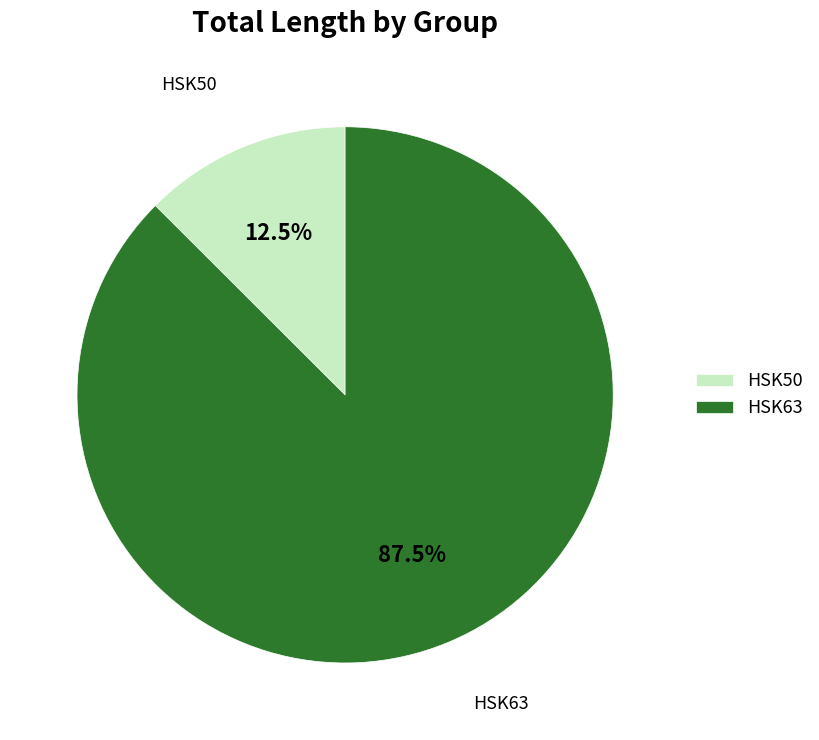

To the nearest percent, what is the average slice percentage?

50%